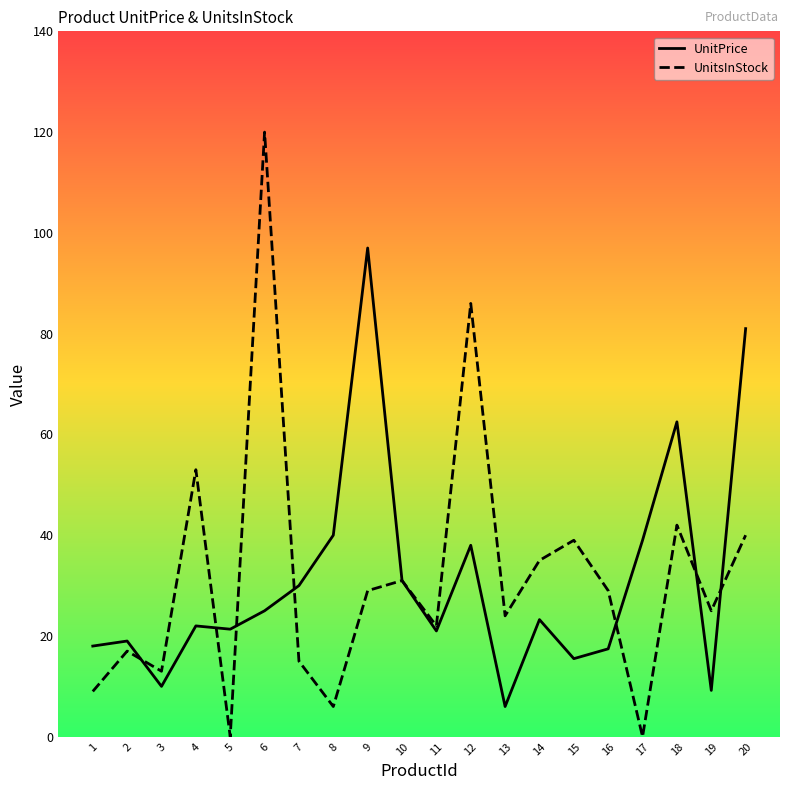

At which label does UnitsInStock reach its peak?

6